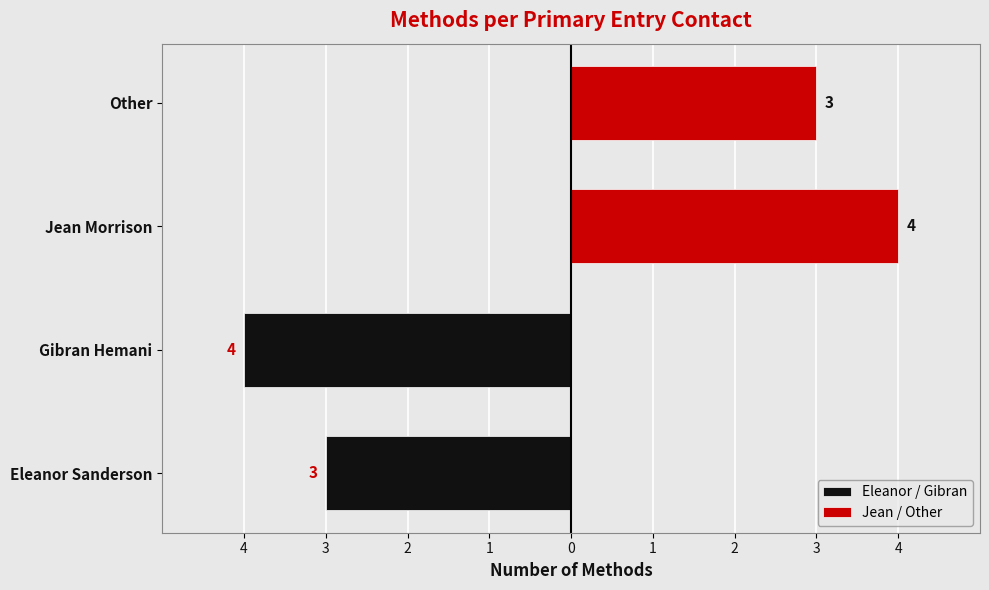

Reading left to right, transcribe all the data shown in this chart.

3	4	4	3